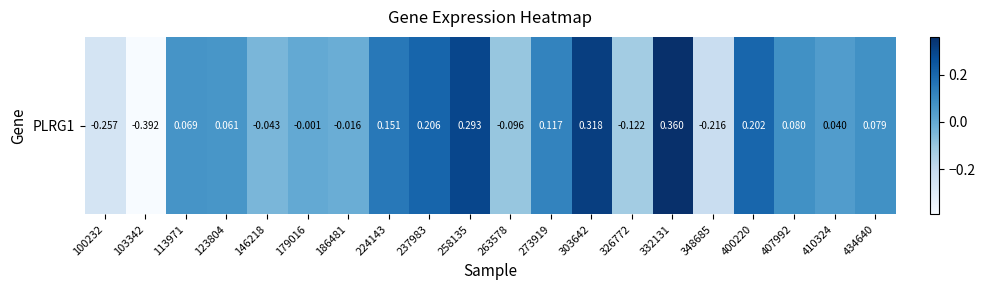

Rank the categories by value from highest to lowest.

332131, 303642, 258135, 237983, 400220, 224143, 273919, 407992, 434640, 113971, 123804, 410324, 179016, 186481, 146218, 263578, 326772, 348685, 100232, 103342